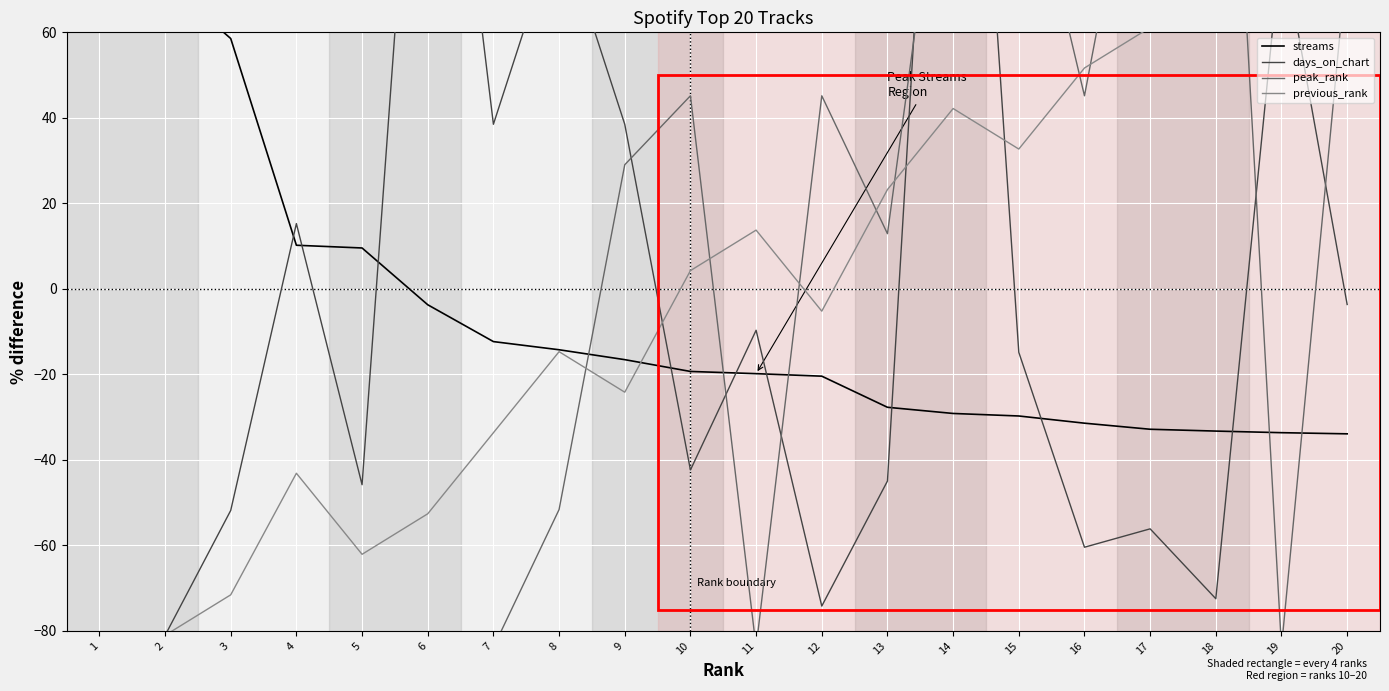

List the labels in order of previous_rank value, smallest first.

1, 2, 3, 5, 6, 4, 7, 9, 8, 12, 10, 11, 13, 15, 14, 16, 17, 18, 19, 20